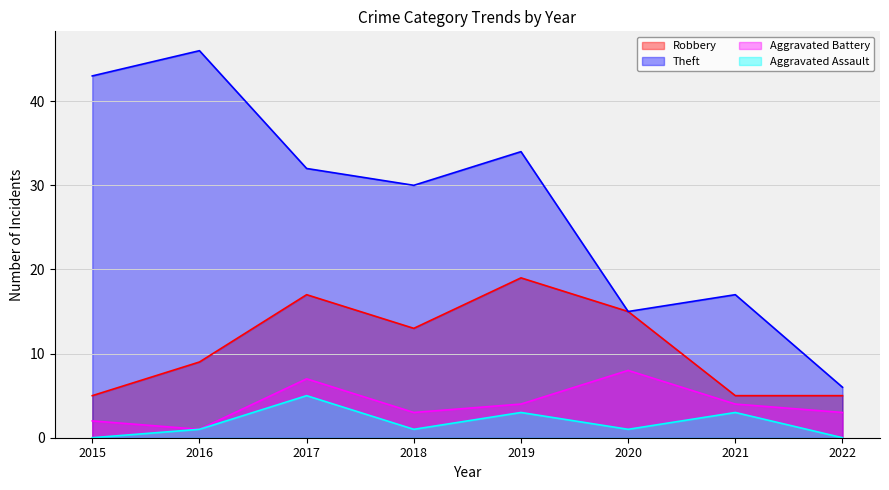

Reading left to right, transcribe all the data shown in this chart.

Robbery: 5	9	17	13	19	15	5	5
Theft: 43	46	32	30	34	15	17	6
Aggravated Battery: 2	1	7	3	4	8	4	3
Aggravated Assault: 0	1	5	1	3	1	3	0